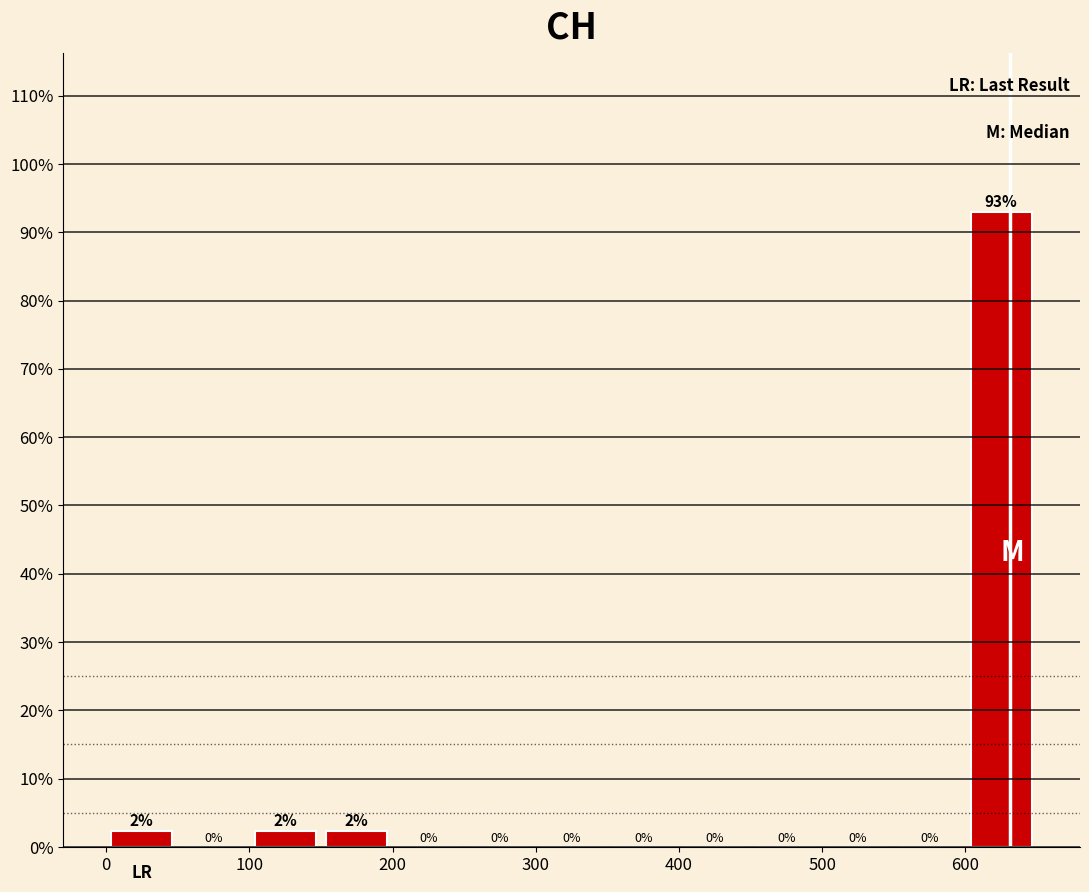

Over which range of the x-axis is the bar tallest?

600 to 650